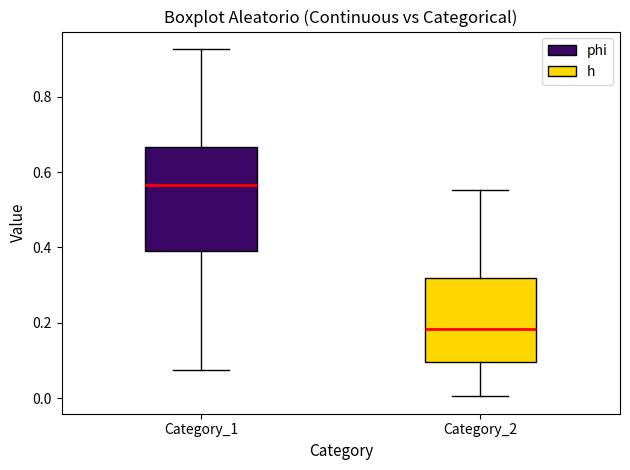

Which box's median line is the highest?

Category_1